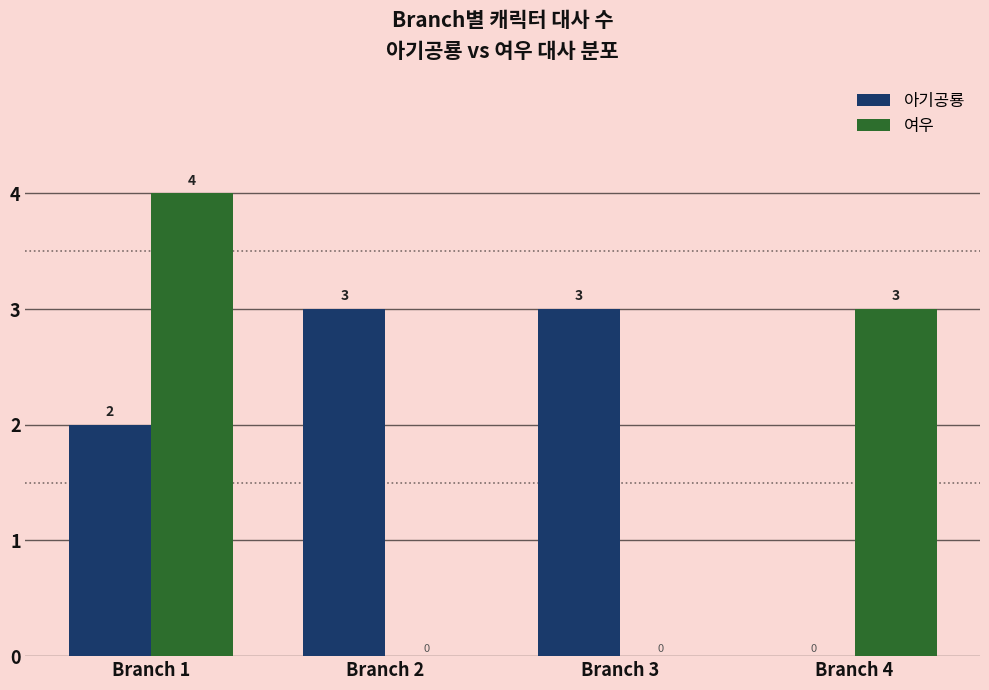

What is the maximum value shown in the chart?

4